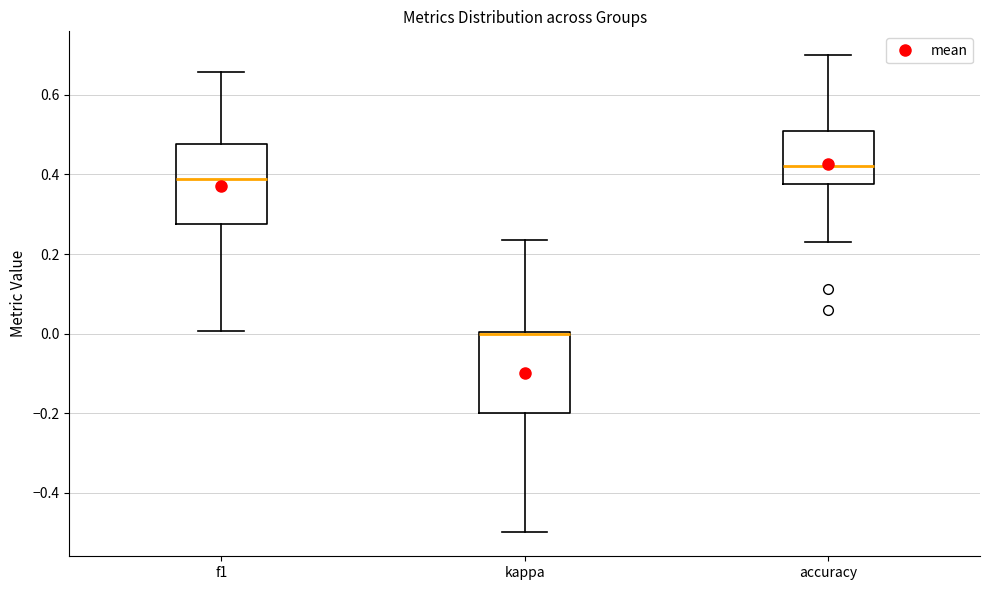

Where does the median line of the box for f1 sit on the y-axis? The values are not printed on the chart, so give them approximately, as read against the axis.

0.38